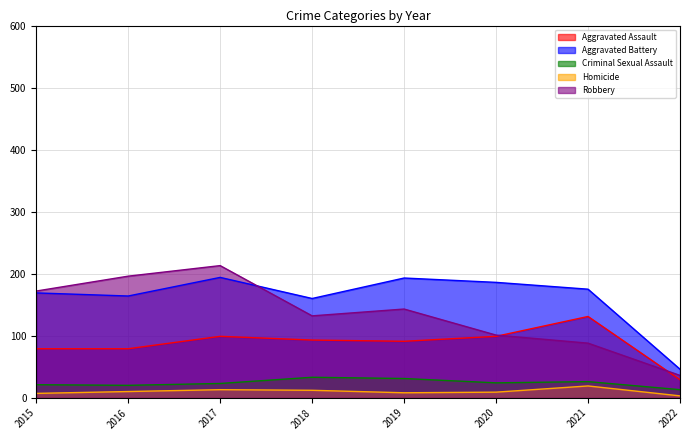

Does the chart display data point markers on the line(s)?

No